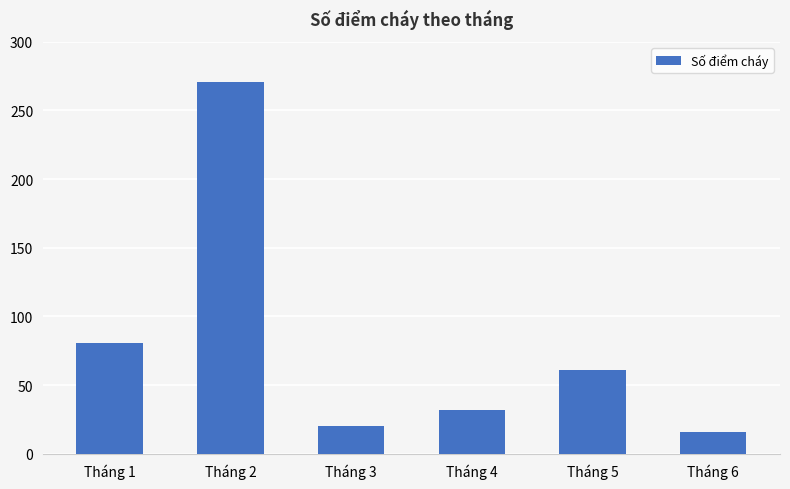

What value does the data have at Tháng 6?

16